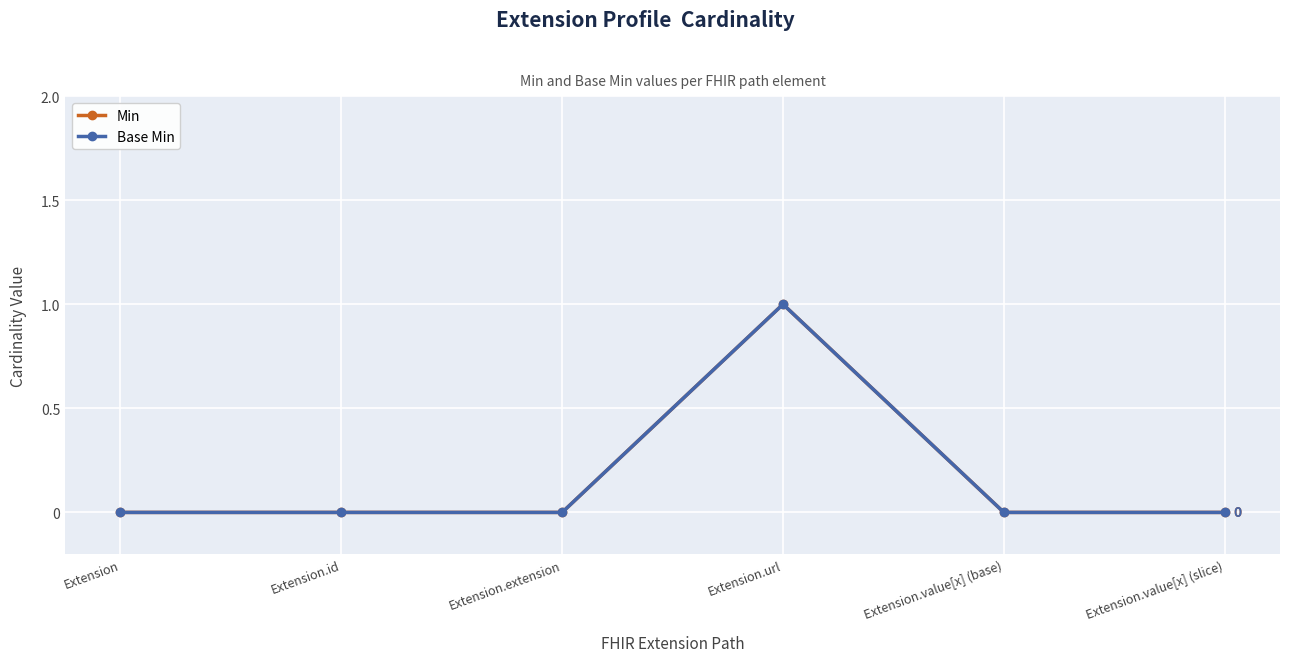

Is this an area chart (filled region under the line)?

No